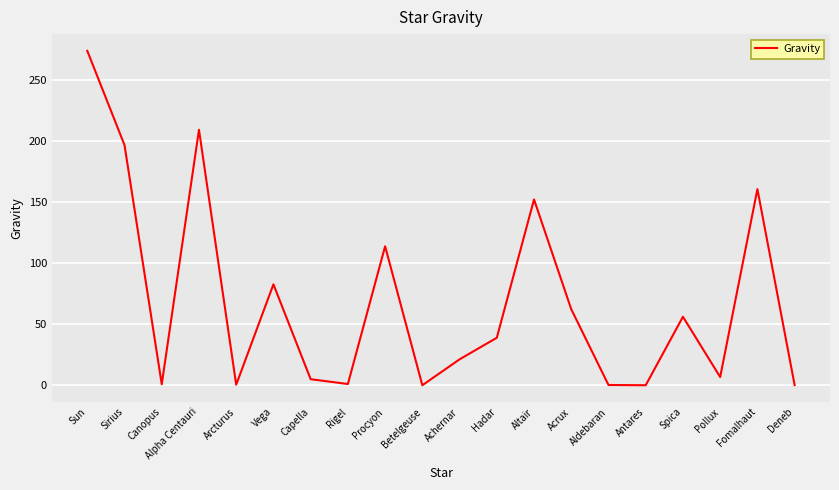

Which label corresponds to the largest value in the chart?

Sun